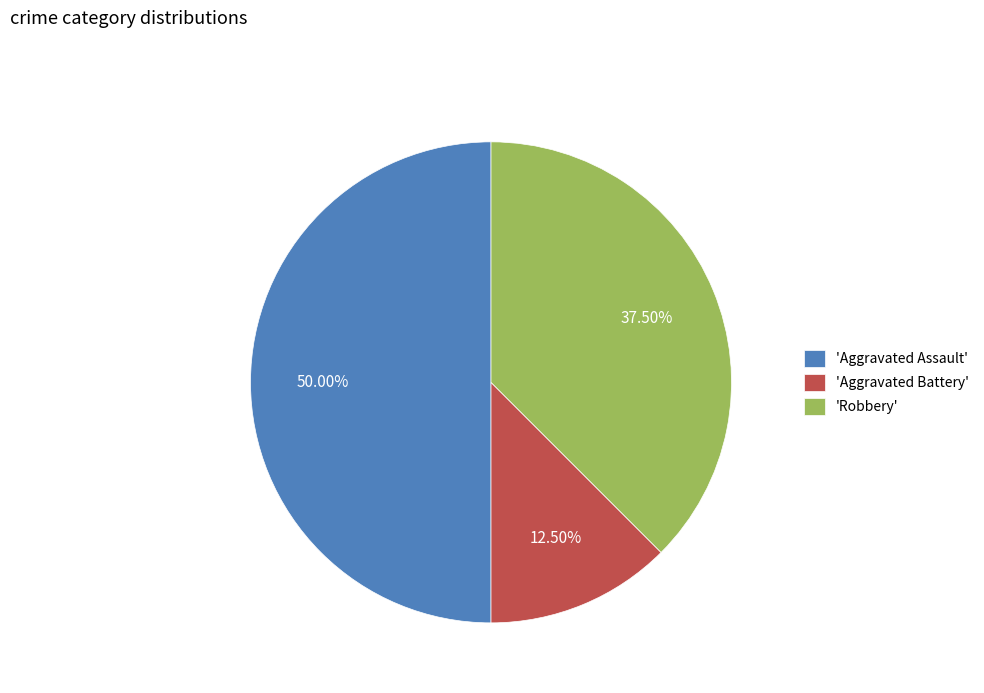

Rank the categories by value from lowest to highest.

'Aggravated Battery', 'Robbery', 'Aggravated Assault'